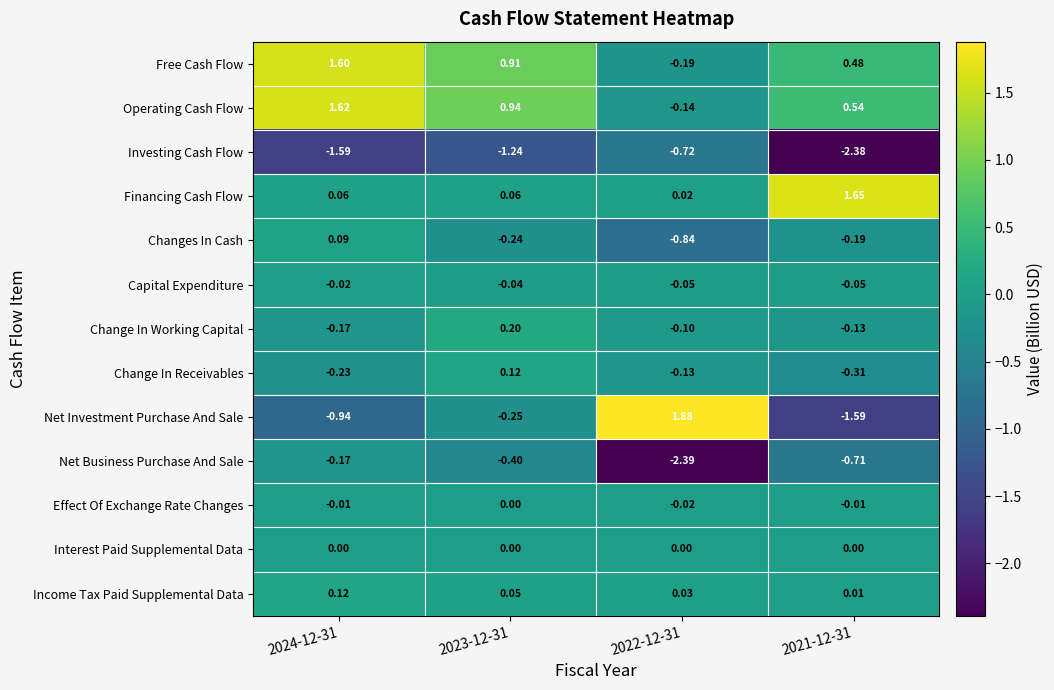

Which series has the largest range (max minus min)?

Net Investment Purchase And Sale